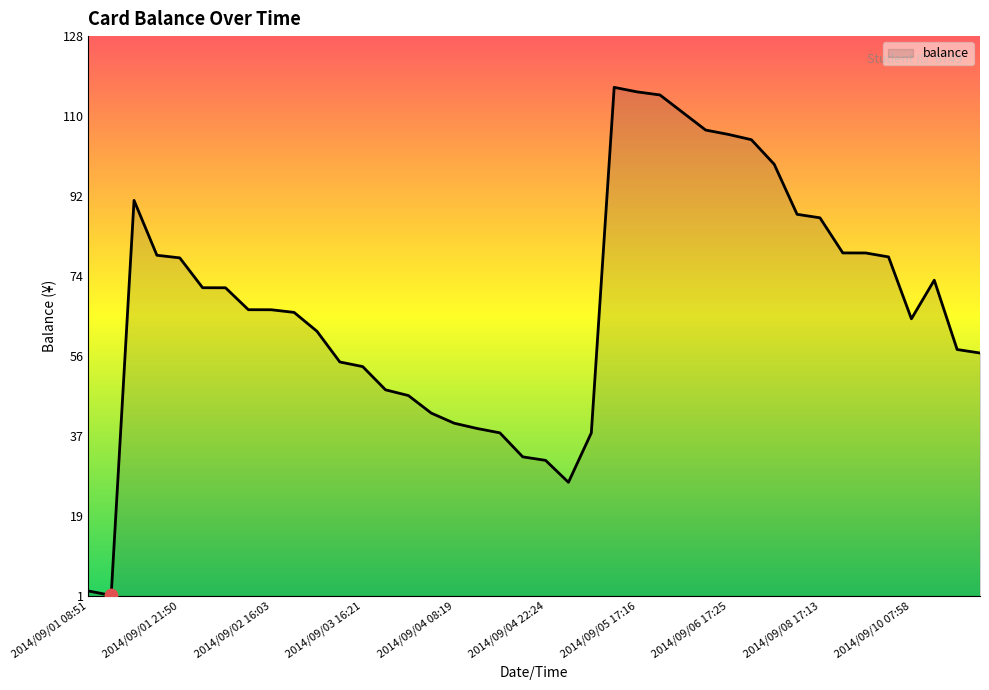

What is the difference between the maximum and minimum values?

115.8